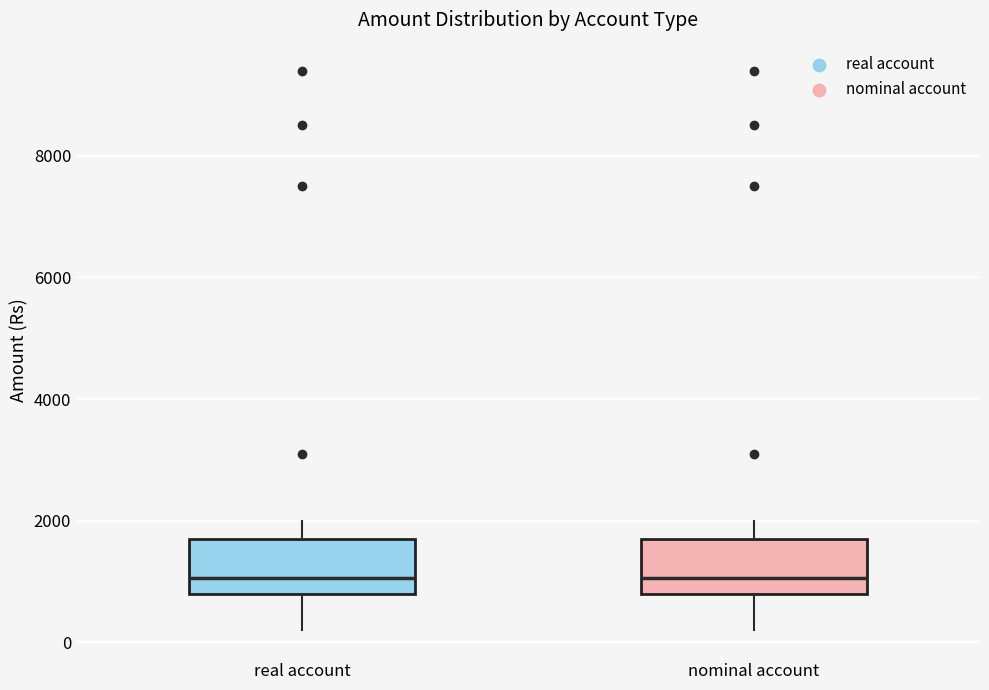

Reading left to right, transcribe this box plot: for each box, give where its median line is, the range the box spans, and where its two whiskers end, as read against the y-axis. The values are not printed on the chart, so give them approximately, as read against the axis.

real account: median 1000, box 800 to 1800, whiskers 200 to 2000
nominal account: median 1000, box 800 to 1800, whiskers 200 to 2000